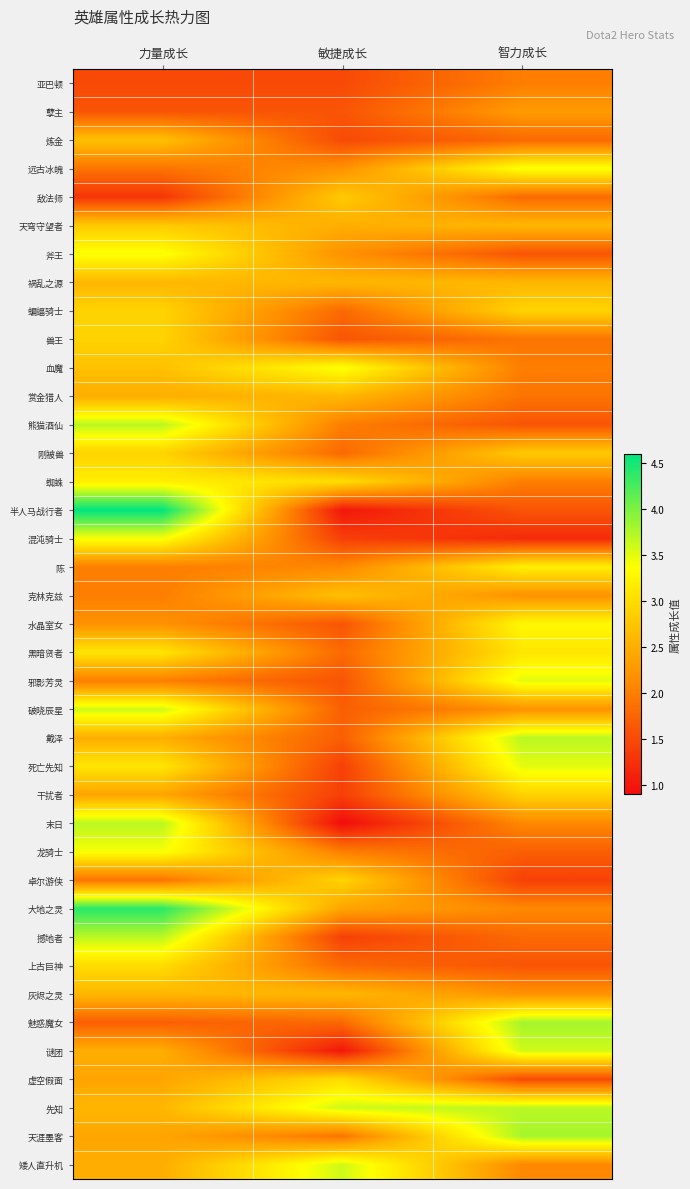

Reading left to right, what are all the values shown in this chart?

亚巴顿: 力量成长=1.5	敏捷成长=1.5	智力成长=2.0
孽主: 力量成长=1.6	敏捷成长=1.6	智力成长=2.3
炼金: 力量成长=2.7	敏捷成长=1.5	智力成长=1.8
远古冰魄: 力量成长=1.9	敏捷成长=2.2	智力成长=3.4
敌法师: 力量成长=1.3	敏捷成长=2.8	智力成长=1.8
天穹守望者: 力量成长=2.8	敏捷成长=2.5	智力成长=2.6
斧王: 力量成长=3.4	敏捷成长=2.2	智力成长=1.6
祸乱之源: 力量成长=2.6	敏捷成长=2.6	智力成长=2.6
蝙蝠骑士: 力量成长=2.9	敏捷成长=1.8	智力成长=2.9
兽王: 力量成长=2.9	敏捷成长=1.6	智力成长=1.9
血魔: 力量成长=2.7	敏捷成长=3.4	智力成长=2.0
赏金猎人: 力量成长=2.5	敏捷成长=2.6	智力成长=1.9
熊猫酒仙: 力量成长=3.7	敏捷成长=2.0	智力成长=1.6
刚被兽: 力量成长=2.9	敏捷成长=1.8	智力成长=2.8
蜘蛛: 力量成长=3.2	敏捷成长=3.0	智力成长=2.0
半人马战行者: 力量成长=4.6	敏捷成长=1.0	智力成长=1.6
混沌骑士: 力量成长=3.4	敏捷成长=1.4	智力成长=1.2
陈: 力量成长=2.0	敏捷成长=2.1	智力成长=3.2
克林克兹: 力量成长=2.0	敏捷成长=2.7	智力成长=2.2
水晶室女: 力量成长=2.2	敏捷成长=1.6	智力成长=3.3
黑暗贤者: 力量成长=3.1	敏捷成长=1.8	智力成长=3.1
邪影芳灵: 力量成长=2.0	敏捷成长=1.6	智力成长=3.5
破晓辰星: 力量成长=3.6	敏捷成长=1.7	智力成长=2.2
戴泽: 力量成长=2.5	敏捷成长=1.7	智力成长=3.7
死亡先知: 力量成长=3.1	敏捷成长=1.4	智力成长=3.5
干扰者: 力量成长=2.4	敏捷成长=1.4	智力成长=2.9
末日: 力量成长=3.7	敏捷成长=0.9	智力成长=2.1
龙骑士: 力量成长=3.4	敏捷成长=2.0	智力成长=1.7
卓尔游侠: 力量成长=1.9	敏捷成长=2.9	智力成长=1.4
大地之灵: 力量成长=4.4	敏捷成长=2.4	智力成长=2.1
撼地者: 力量成长=3.7	敏捷成长=1.4	智力成长=1.8
上古巨神: 力量成长=3.0	敏捷成长=1.8	智力成长=1.6
灰烬之灵: 力量成长=2.6	敏捷成长=2.6	智力成长=2.2
魅惑魔女: 力量成长=1.7	敏捷成长=1.8	智力成长=3.8
谜团: 力量成长=2.5	敏捷成长=1.0	智力成长=3.6
虚空假面: 力量成长=2.4	敏捷成长=3.0	智力成长=1.5
先知: 力量成长=2.6	敏捷成长=3.6	智力成长=3.7
天涯墨客: 力量成长=2.4	敏捷成长=1.9	智力成长=3.8
矮人直升机: 力量成长=2.5	敏捷成长=3.6	智力成长=2.1